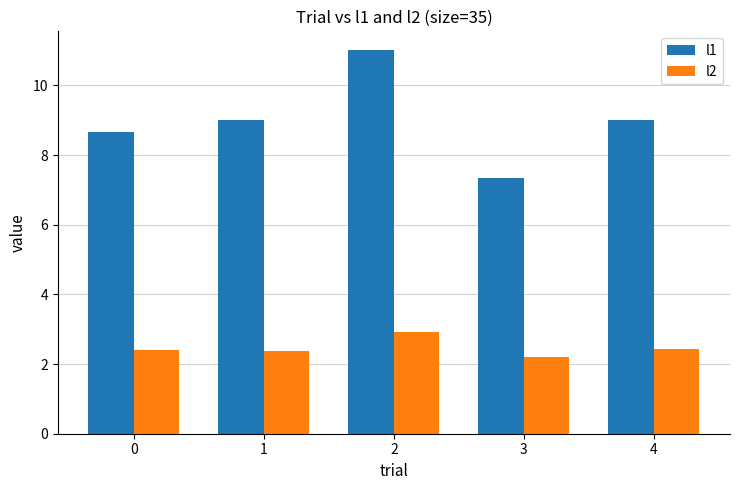

At which label does l2 reach its minimum?

3